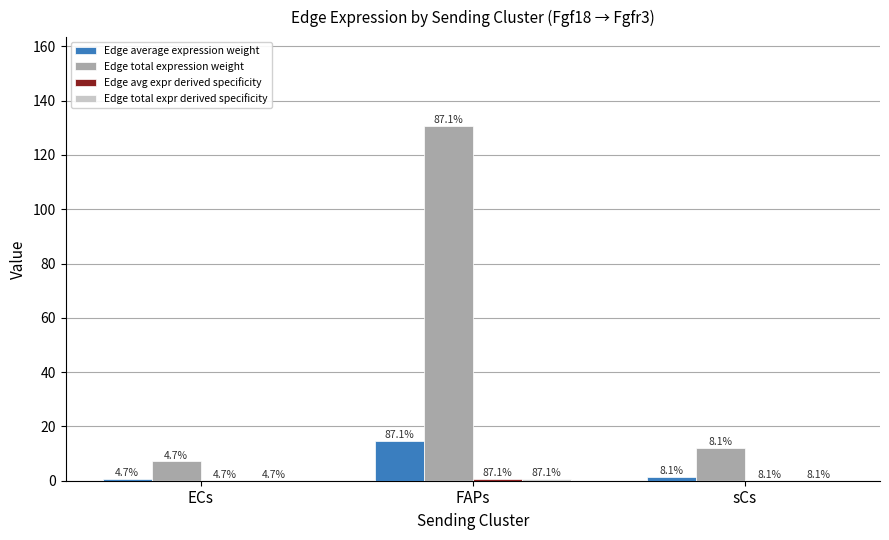

Which series has the largest range (max minus min)?

Edge total expression weight